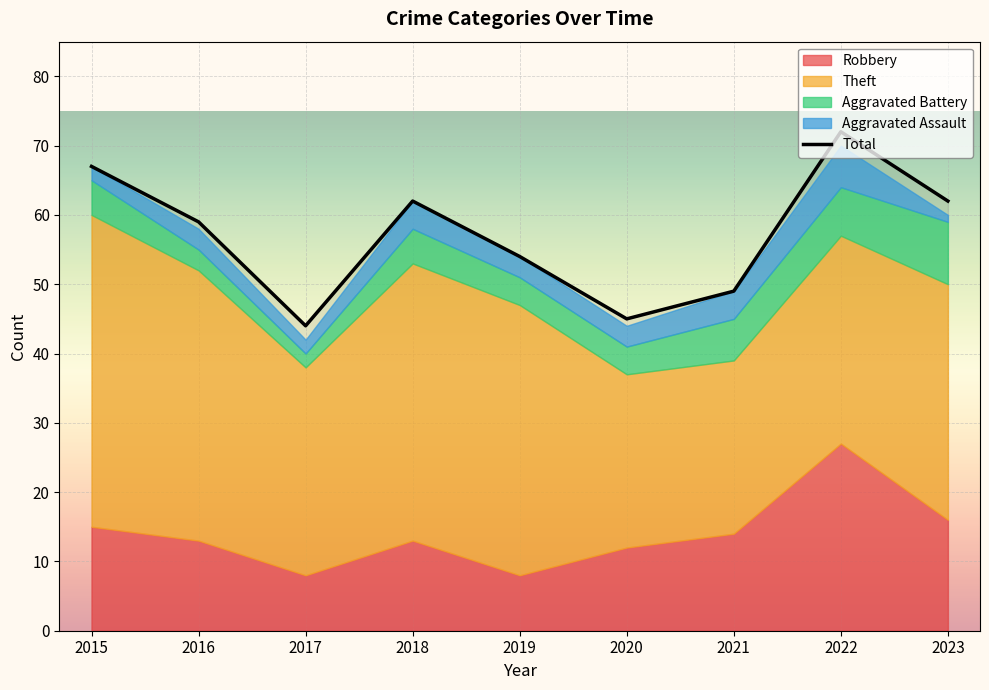

How many interior local peaks (higher than both neighbors) does the data have?

2